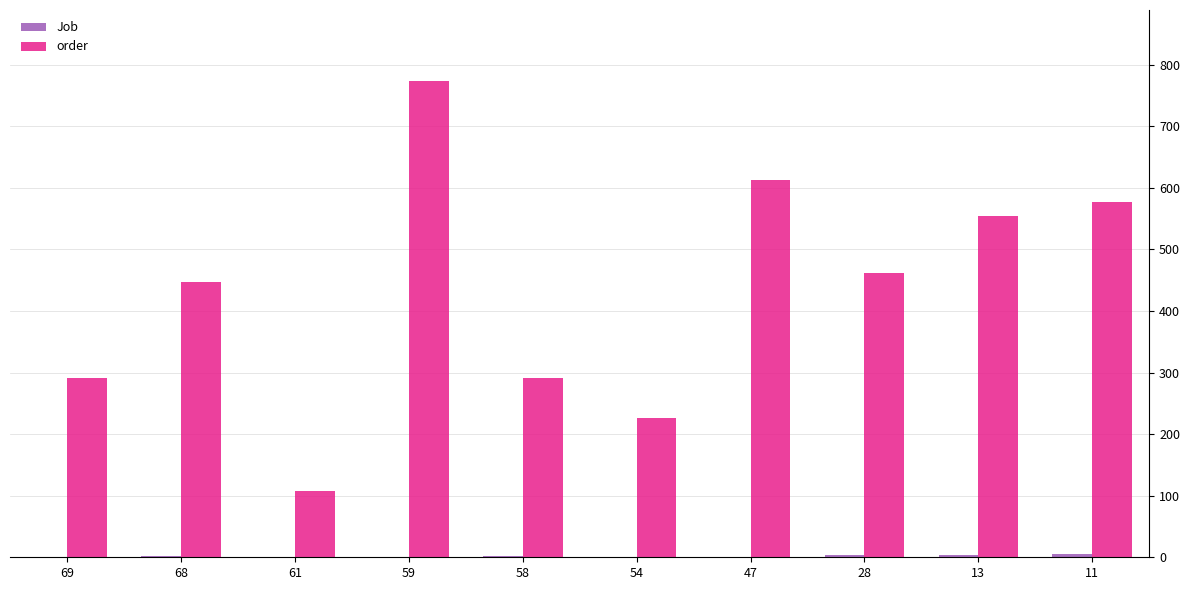

The order series shows 329.2 at 59. True or false?

False